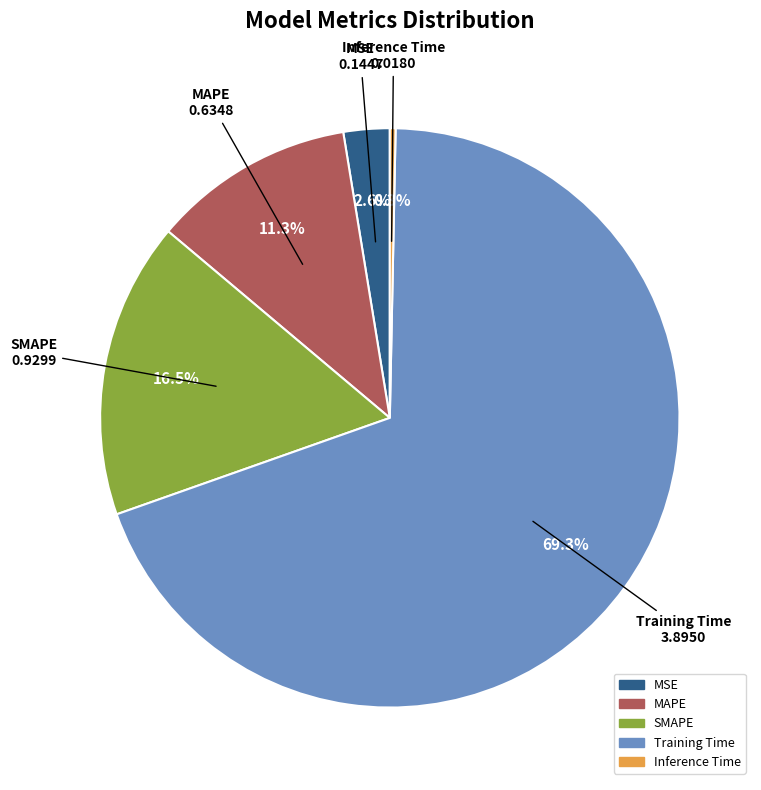

What percentage do Training Time and MAPE together represent?

80.6%